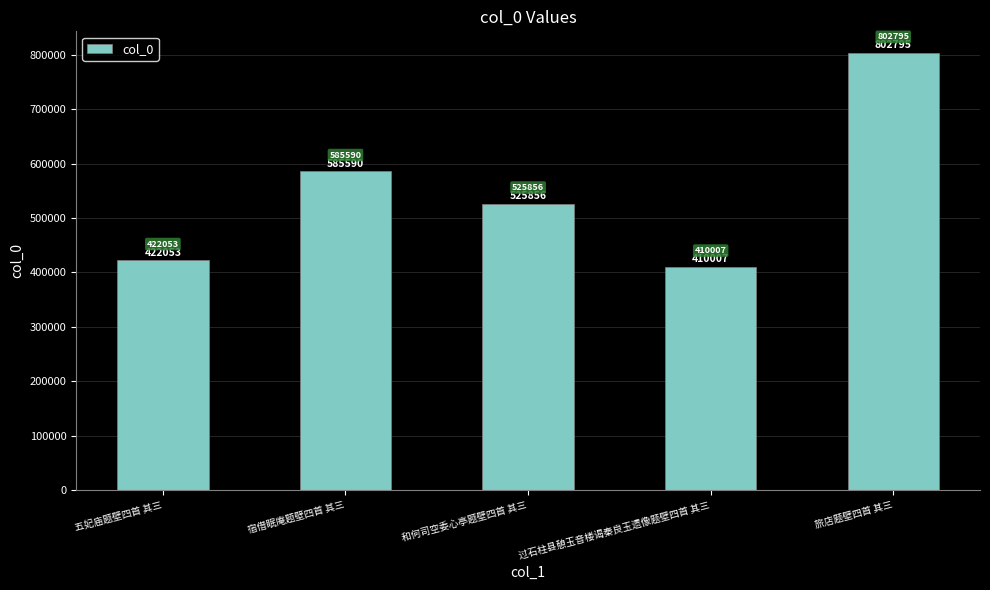

What is the sum of all values?

2746301